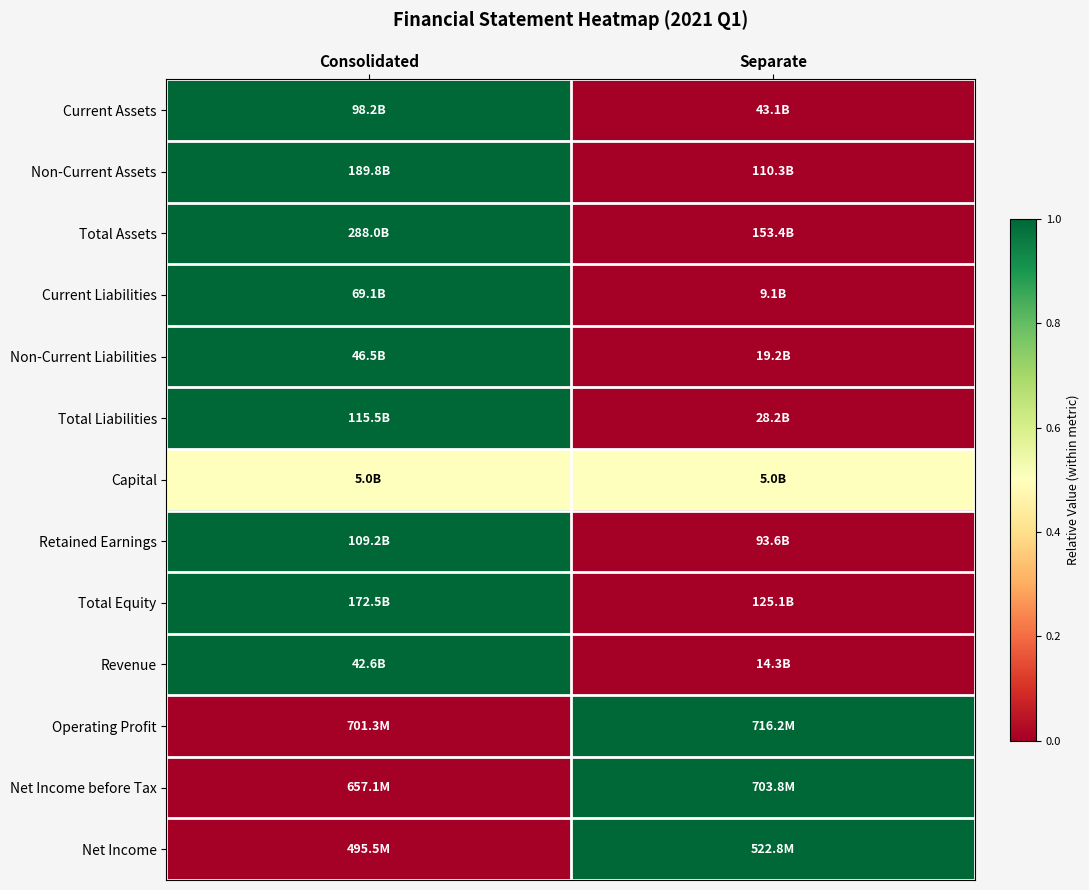

How many data points does each series have?

2